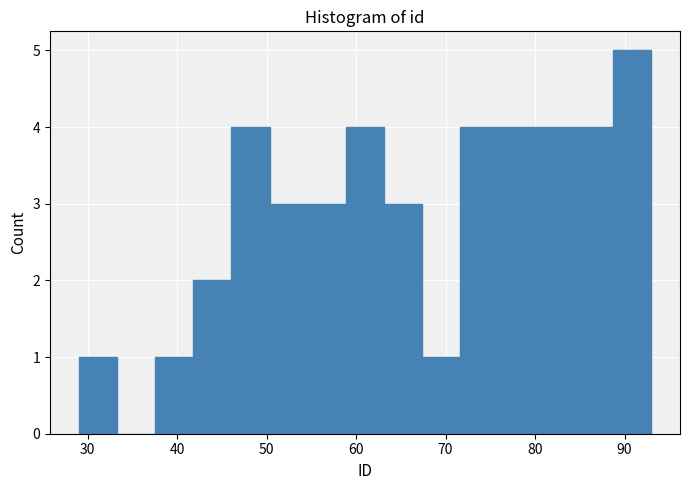

Which range on the x-axis has the tallest bar?

89 to 93